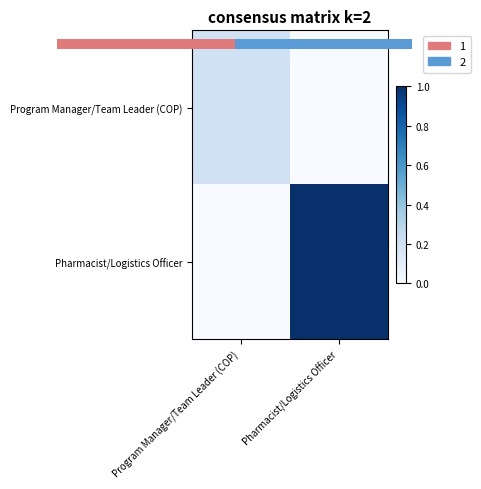

At which category is the sum across all series the highest?

Pharmacist/Logistics Officer